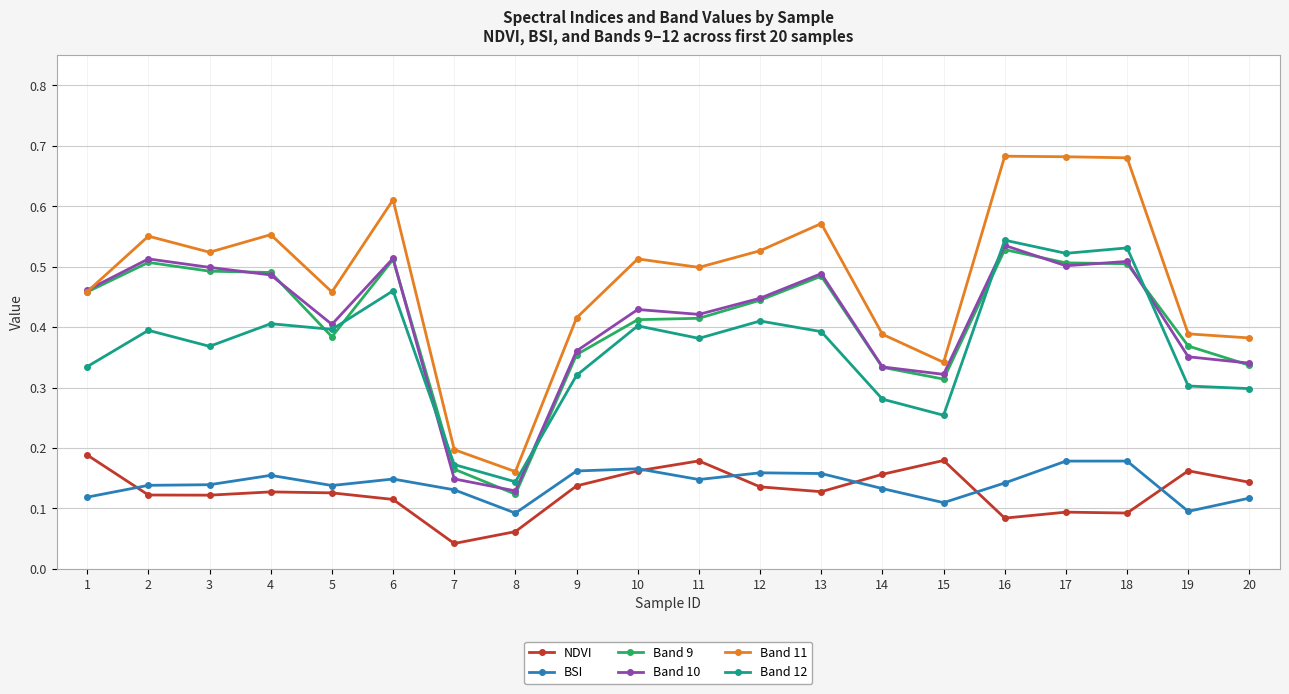

True or false: BSI and Band 10 cross at least once.

False